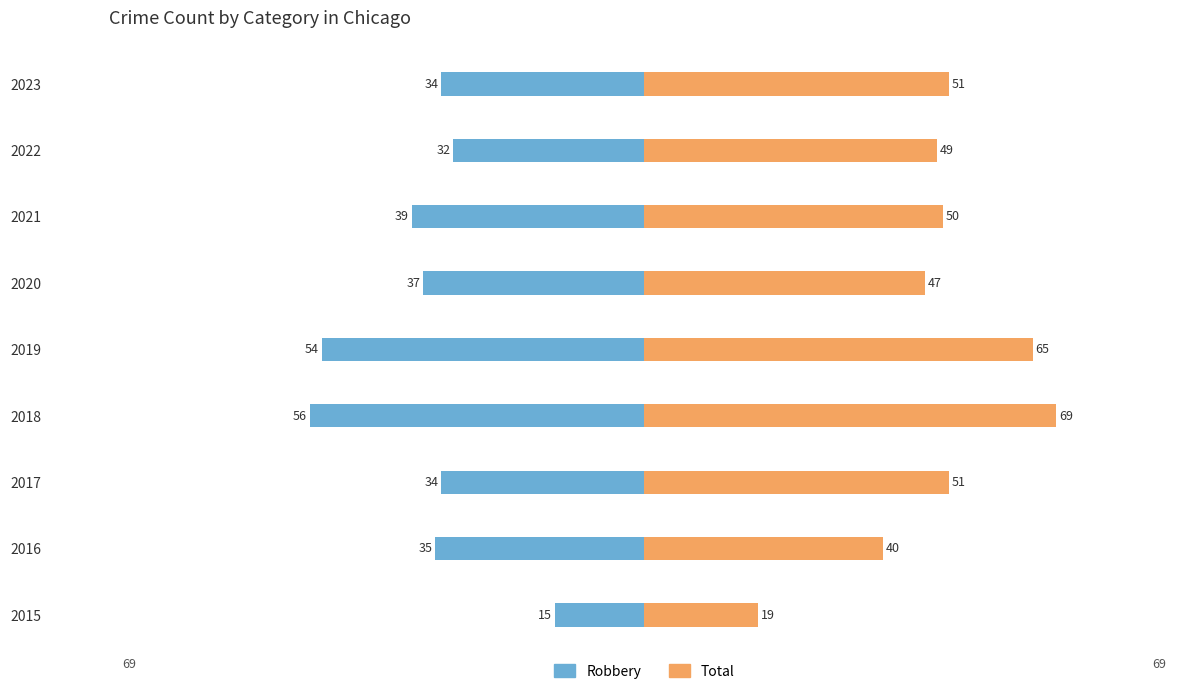

List the series in order of their overall mean, highest first.

Total, Robbery